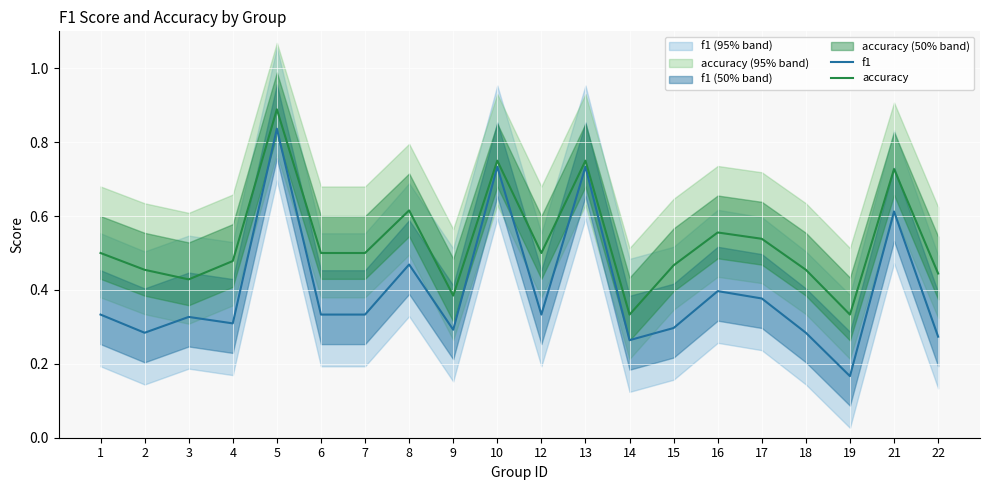

What is the spread (max minus min) of values at 15?

0.2